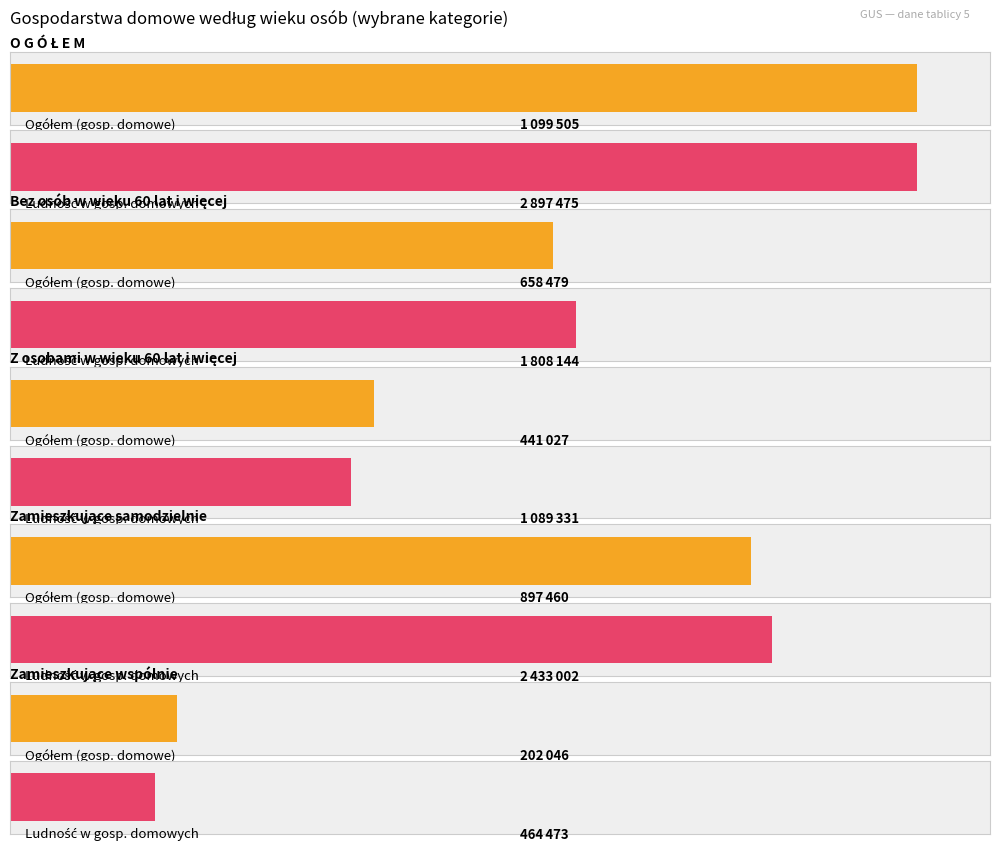

True or false: Zamieszkujące wspólnie has a value of 202046.0 at O G Ó Ł E M.

True